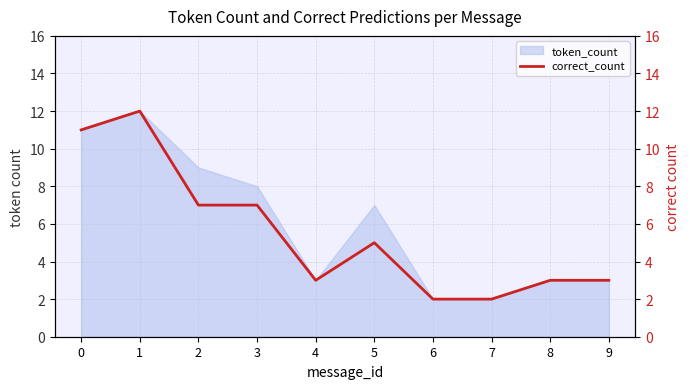

At which category does the data reach its first local valley?

4